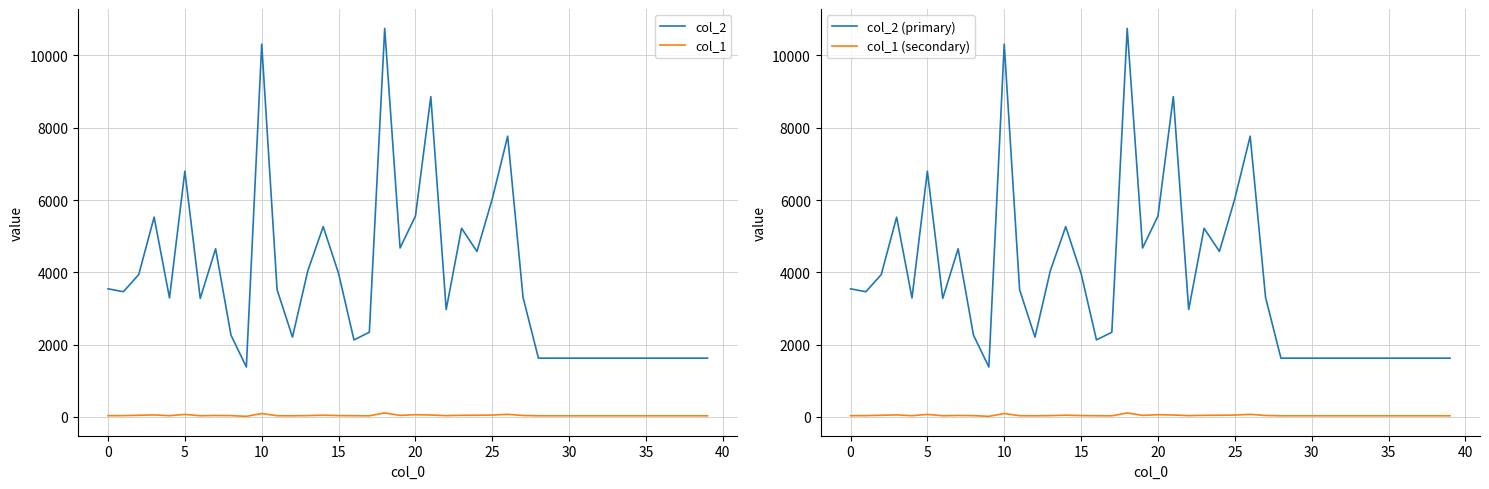

Rank the series at 11 from highest to lowest value.

col_2, col_2 (primary), col_1, col_1 (secondary)